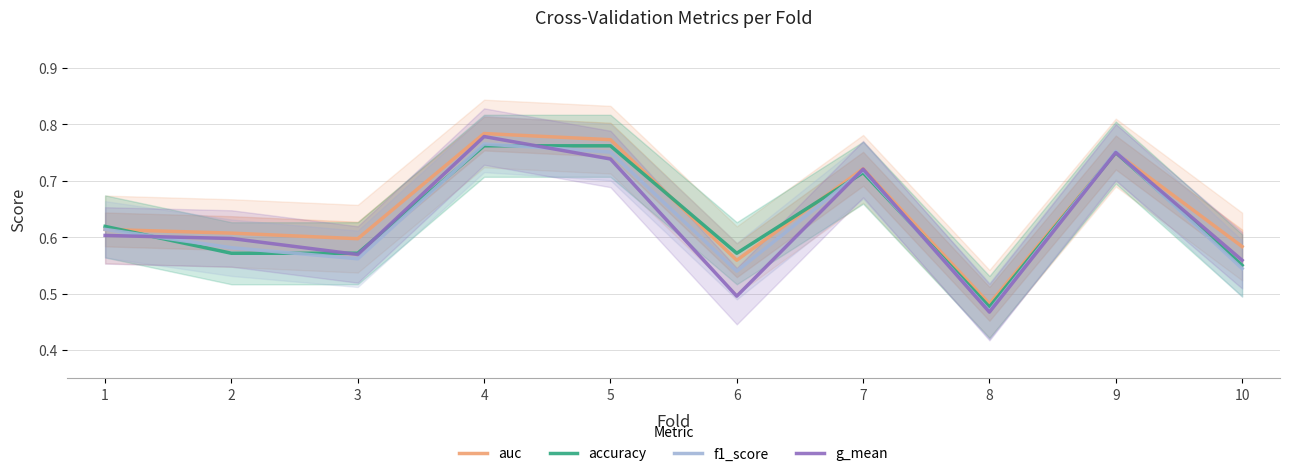

The g_mean series shows 0.7 at 5. True or false?

True